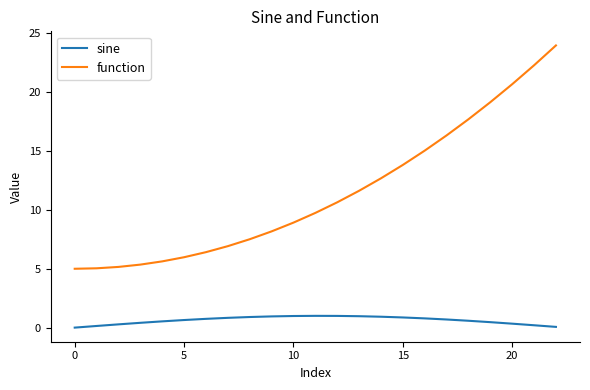

What is the highest value of the sine series?

1.0